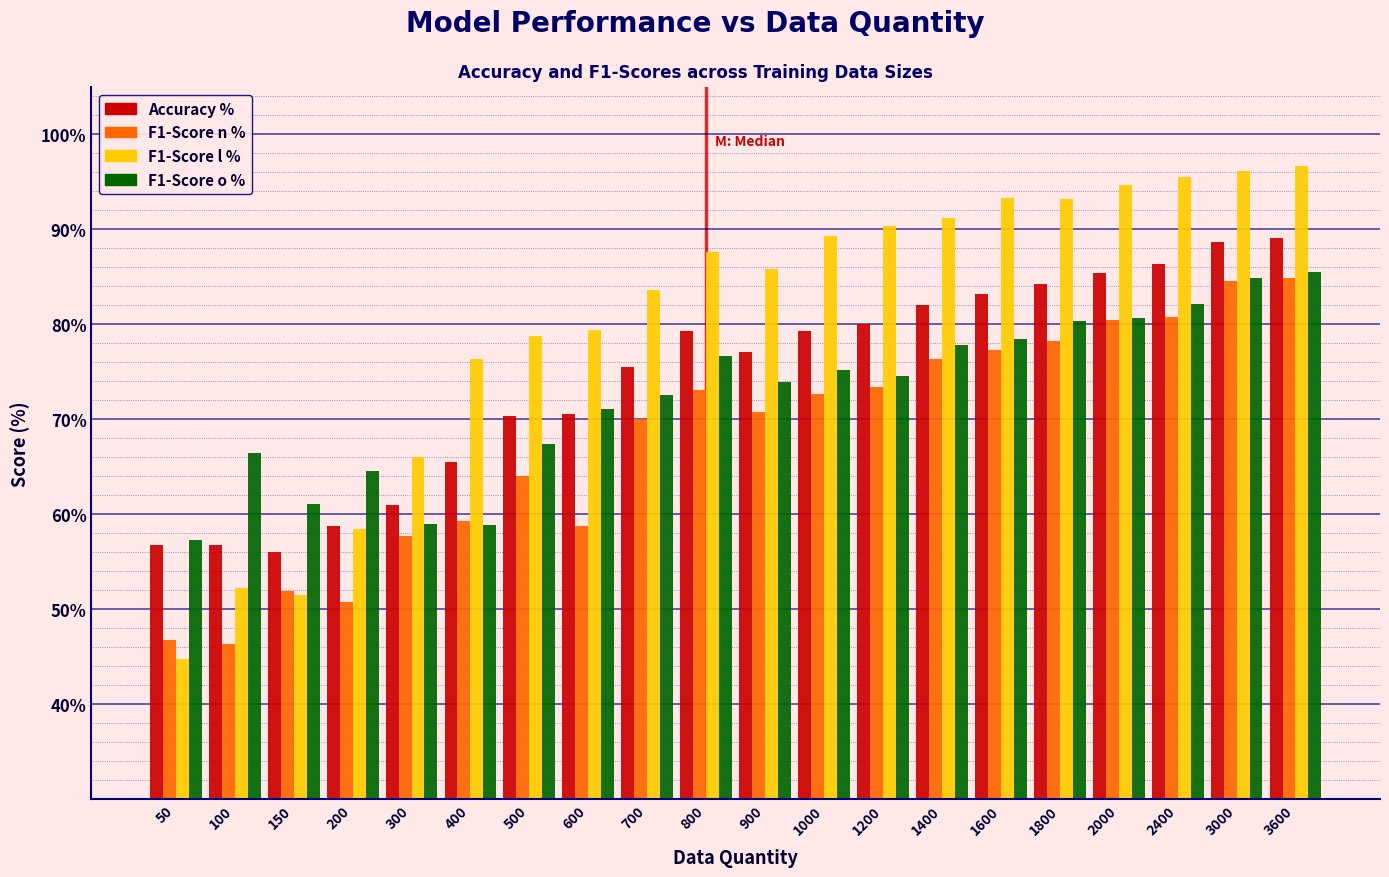

What is the total value across all series at 3000?

354.4